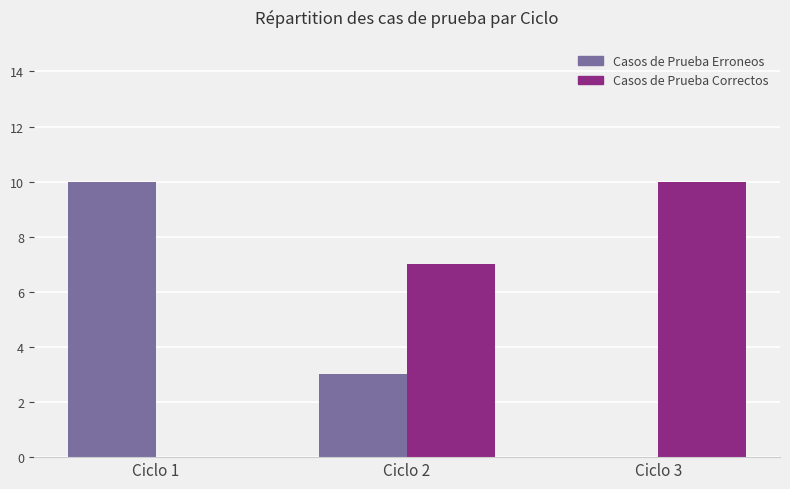

What value does the Casos de Prueba Erroneos series have at Ciclo 2?

3